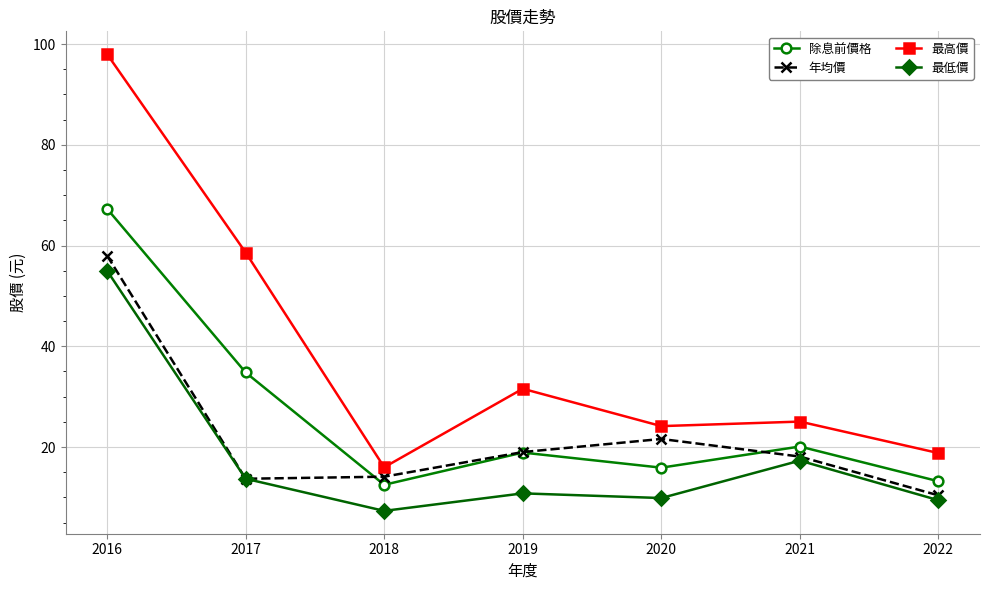

List the series in order of their peak value, highest first.

最高價, 除息前價格, 年均價, 最低價